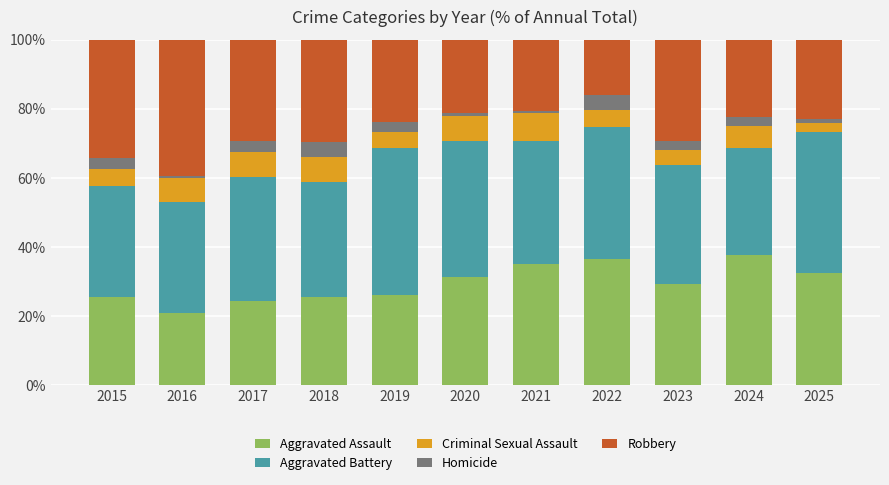

Is it true that Aggravated Assault equals 19.5 at 2024?

False